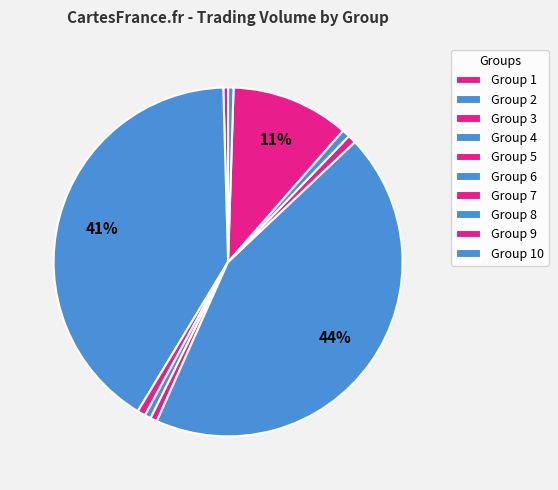

Is there any slice that represents more than half of the pie?

No